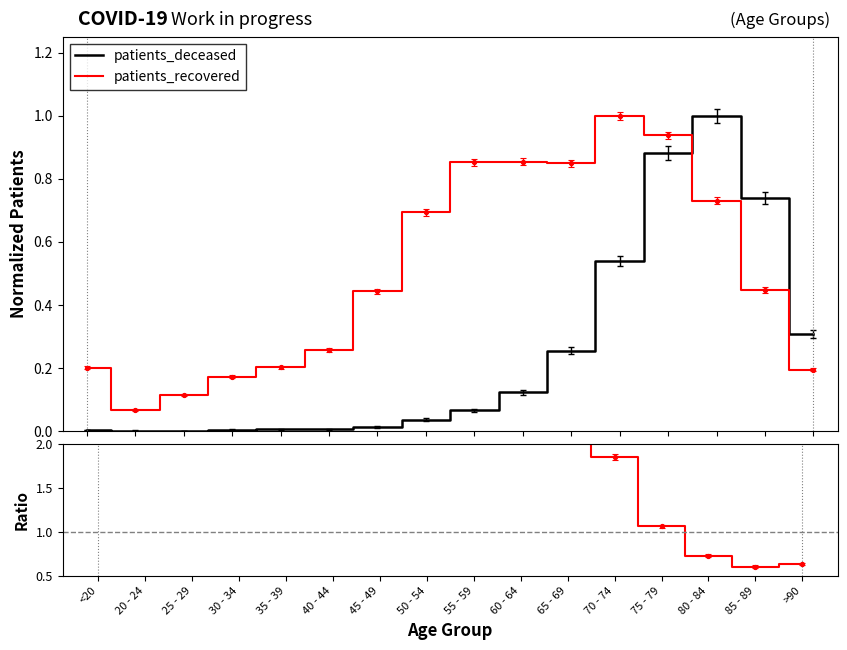

Is the value of Ratio at 60 - 64 greater than the value of patients_deceased at 55 - 59?

Yes